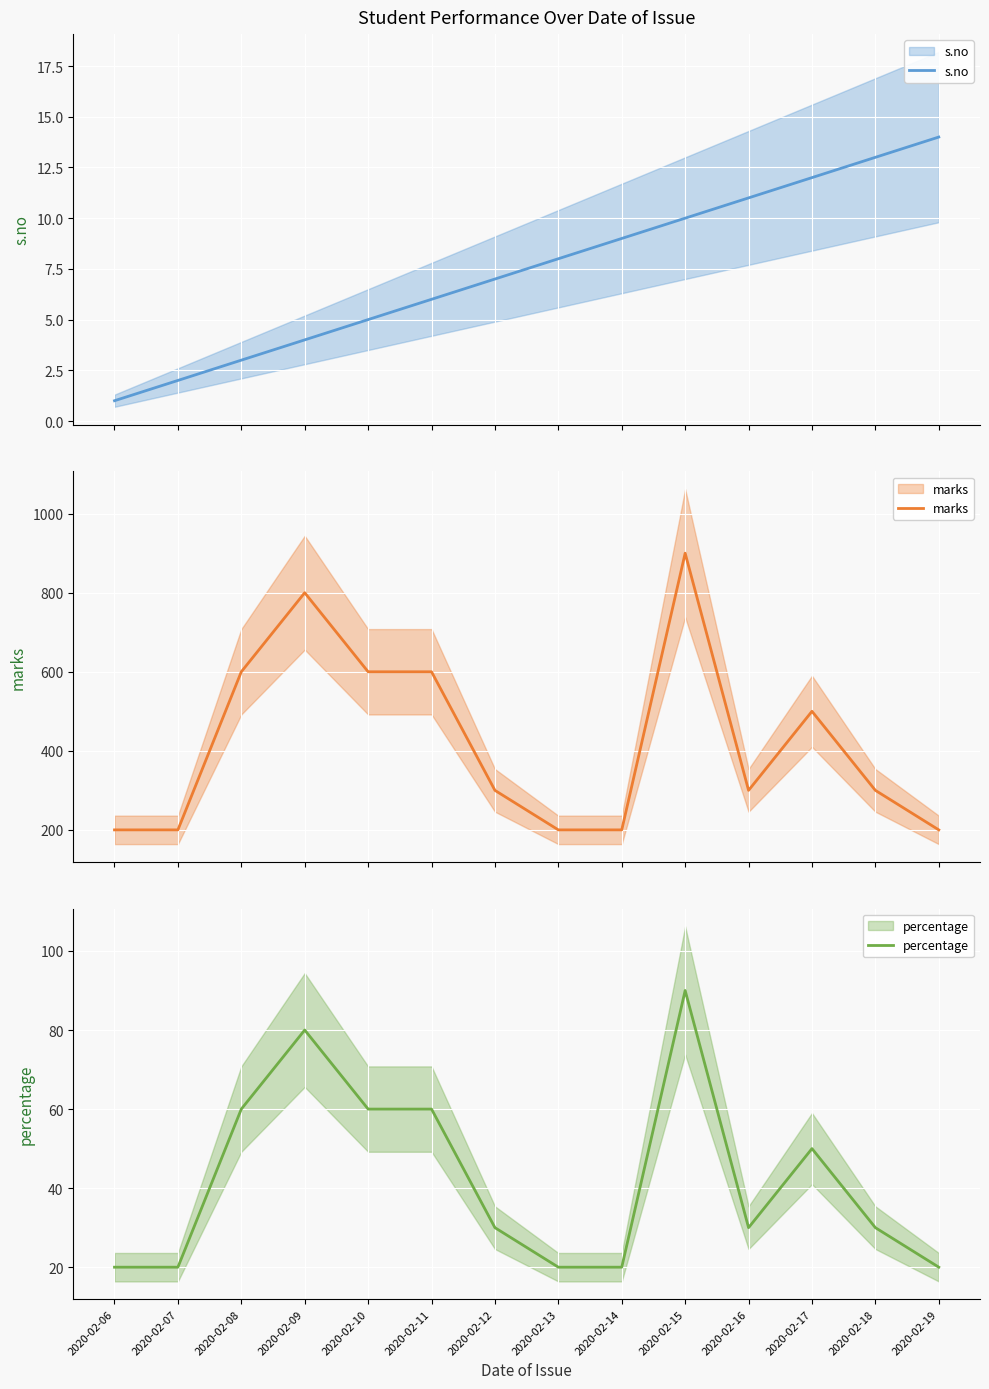

At which label is marks closest to 550?

2020-02-08